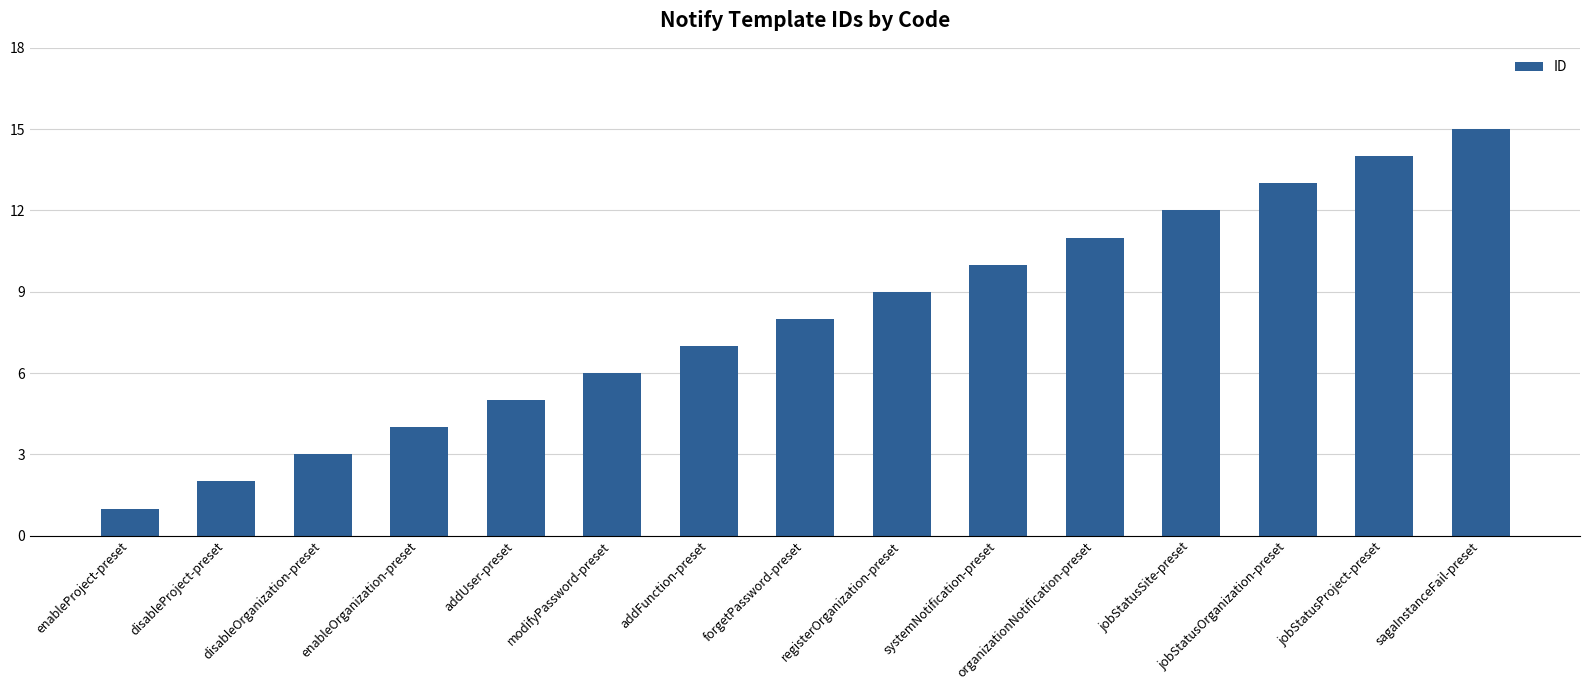

Reading left to right, transcribe all the data shown in this chart.

1	2	3	4	5	6	7	8	9	10	11	12	13	14	15